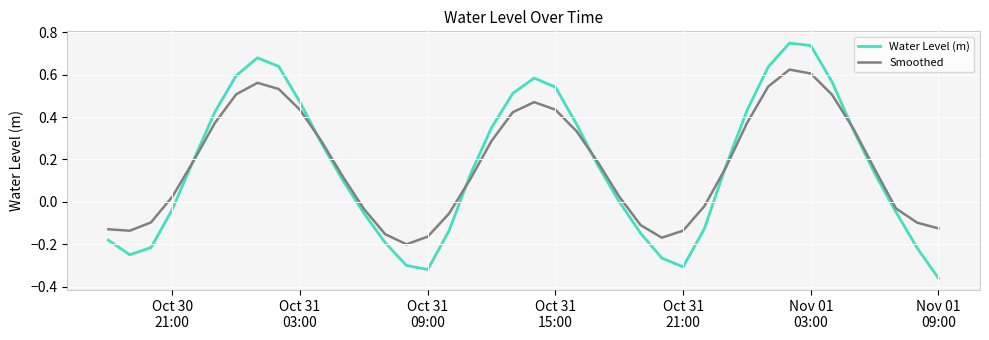

Rank the series by their maximum value, from lowest to highest.

Smoothed, Water Level (m)